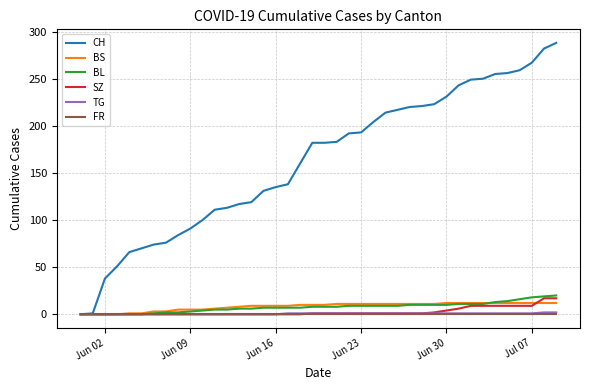

Which series has the largest range (max minus min)?

CH